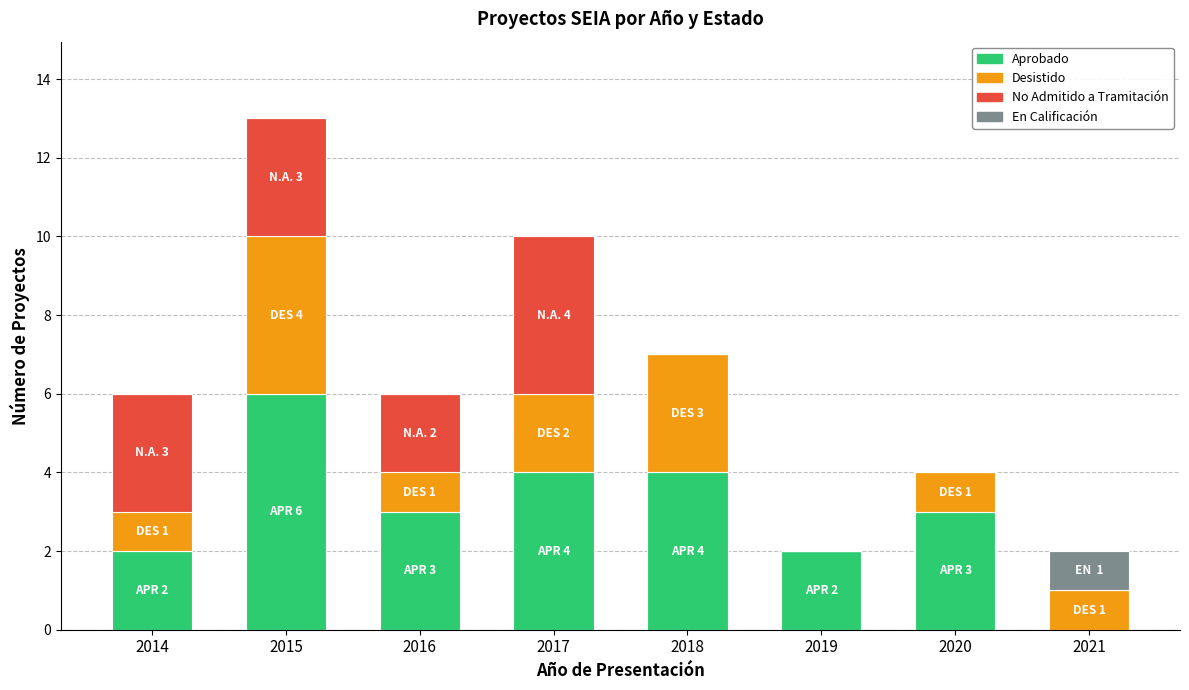

How many categories are shown in the chart?

8